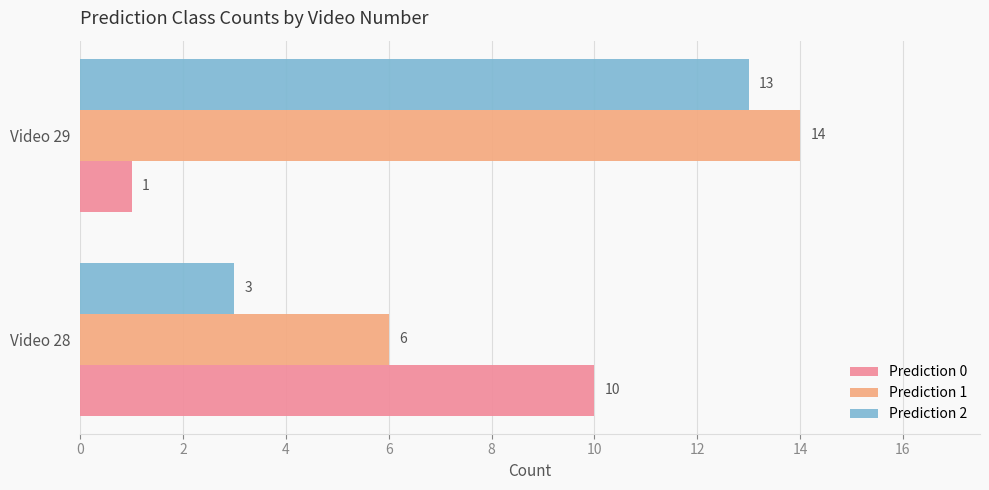

Which series has the widest spread of values?

Prediction 2